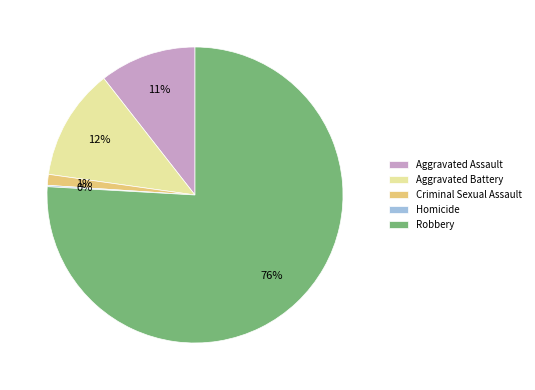

To the nearest percent, what portion does Aggravated Assault represent?

11%